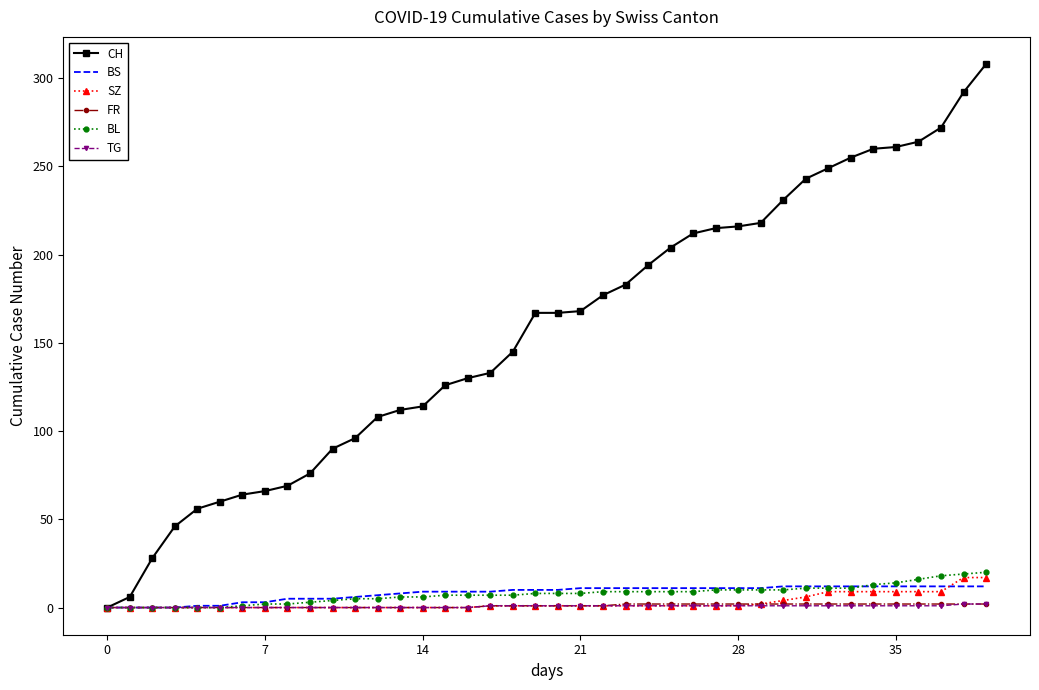

Which series has the widest spread of values?

CH